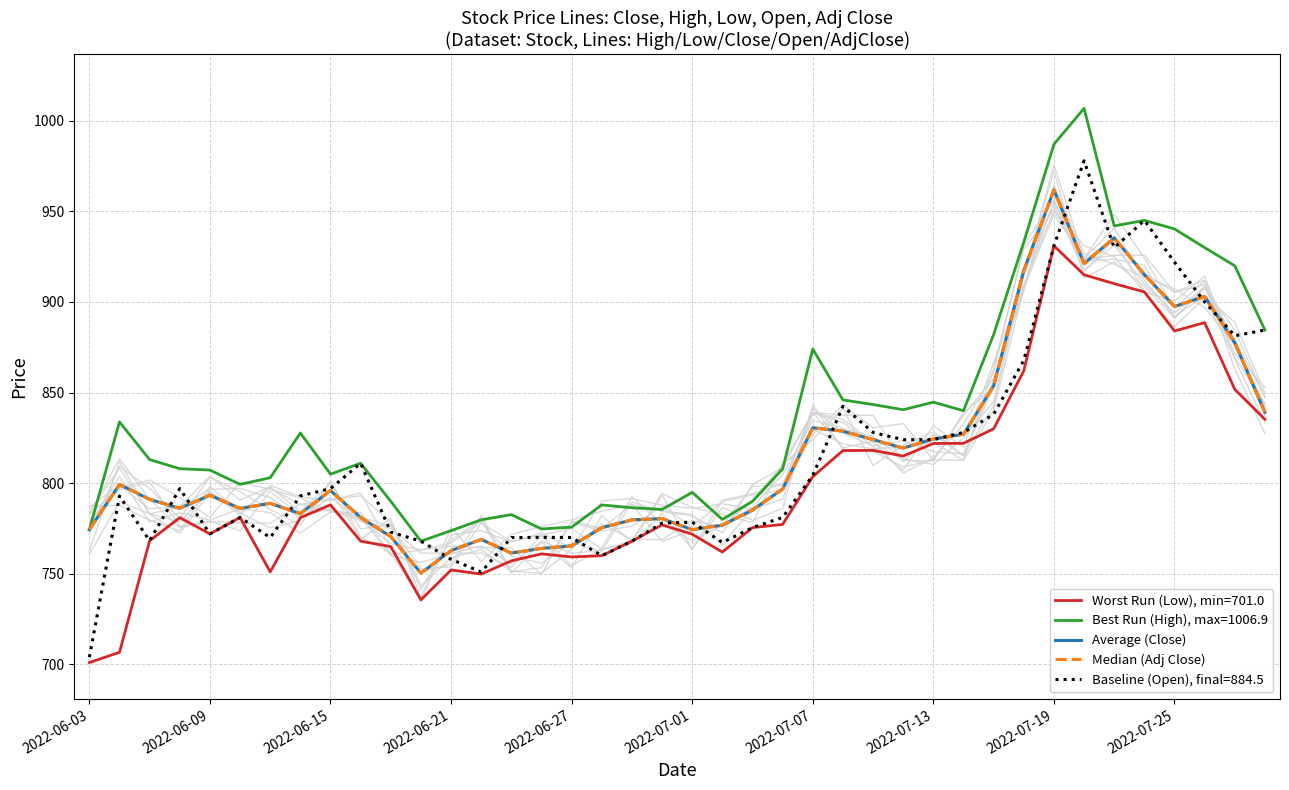

What is the difference between the maximum and minimum values in the Average (Close) series?

211.4